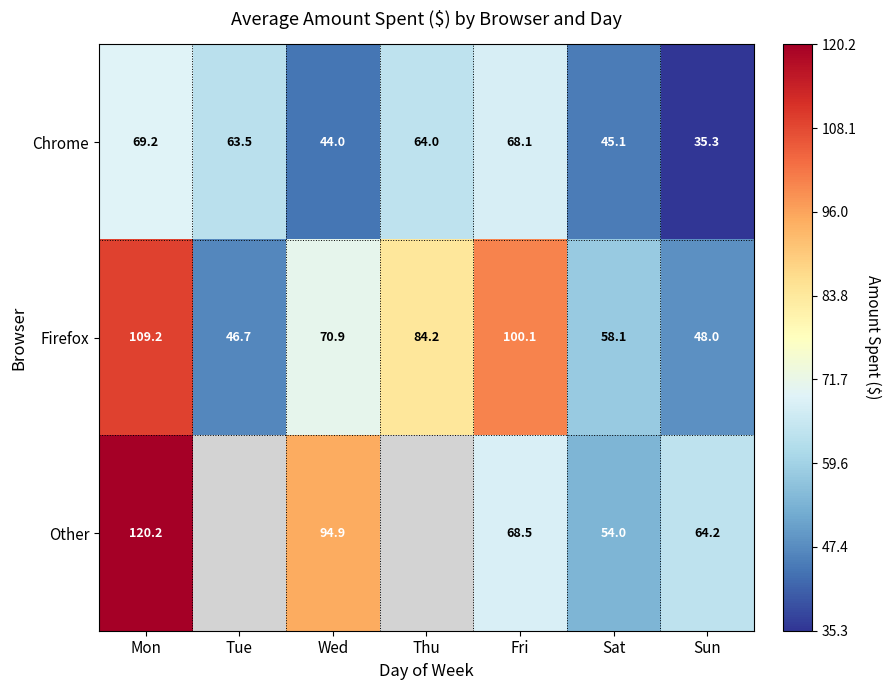

Which category has the highest value across all series?

Mon